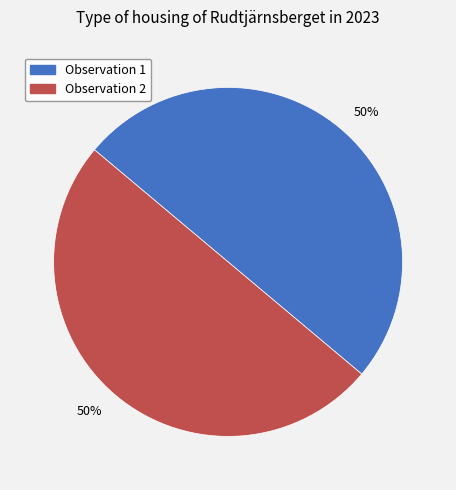

To the nearest percent, what is the average slice percentage?

50%